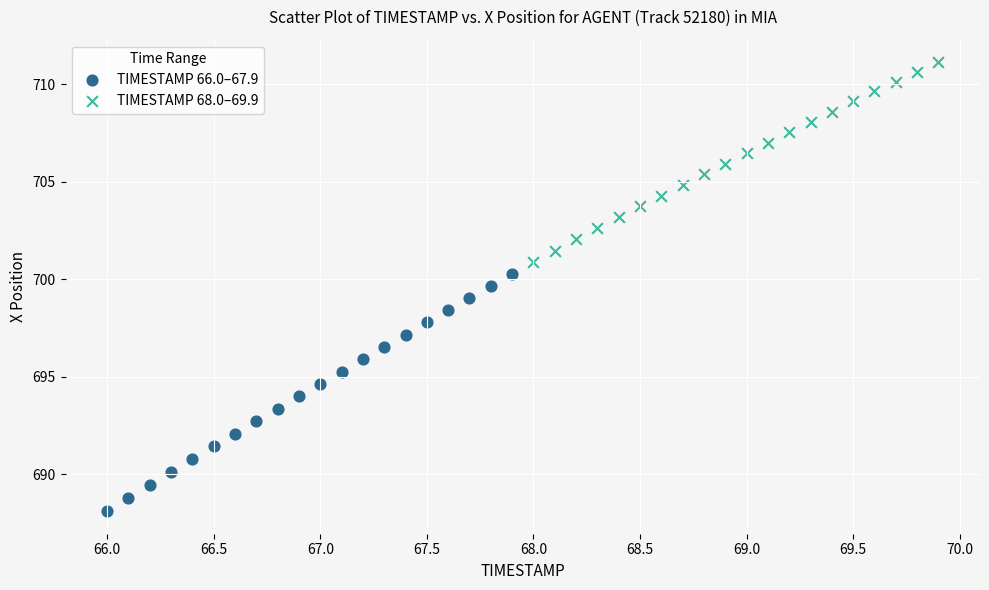

Which series has the widest spread of Y values?

TIMESTAMP 66.0–67.9